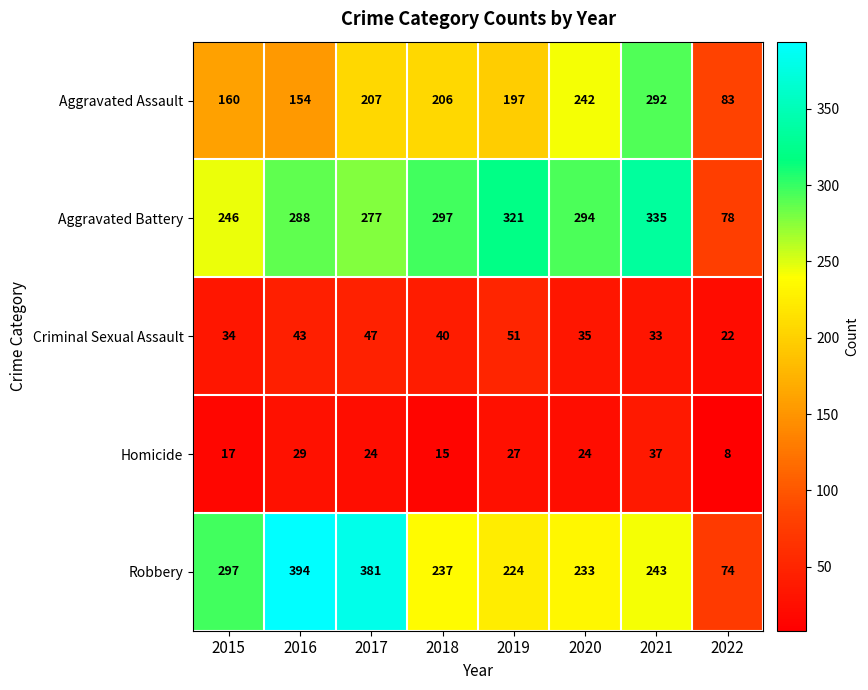

What is the greatest value displayed?

394